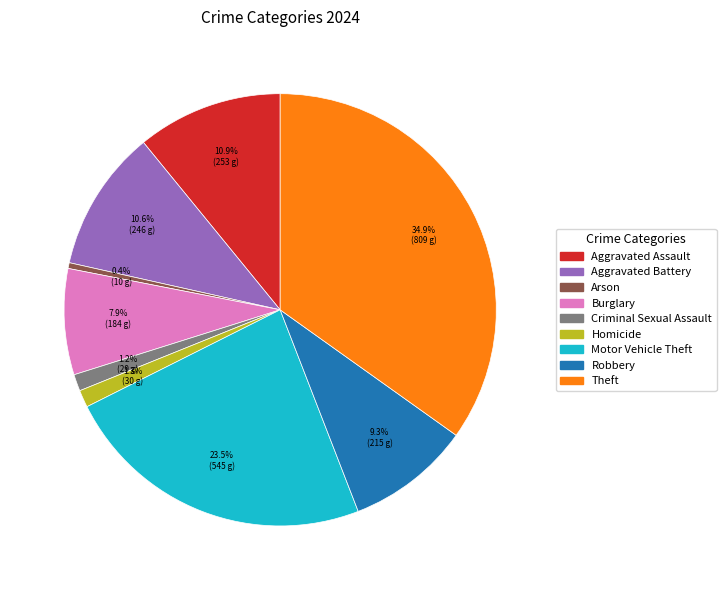

How many slices are in this pie chart?

9